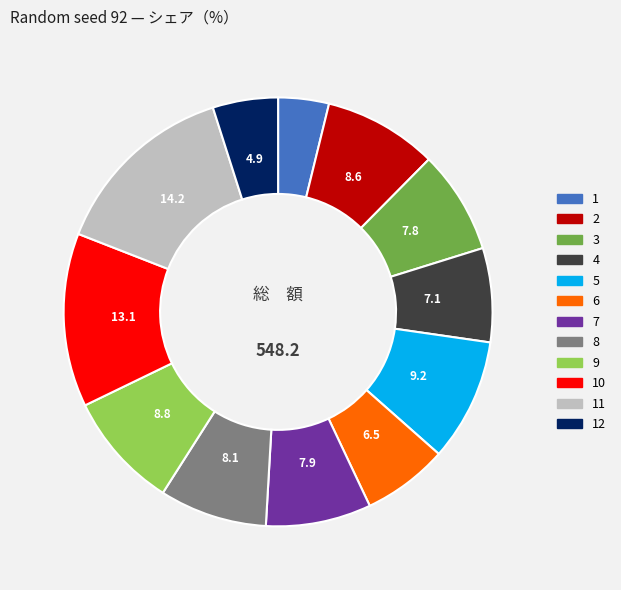

Is there any slice that represents more than half of the pie?

No